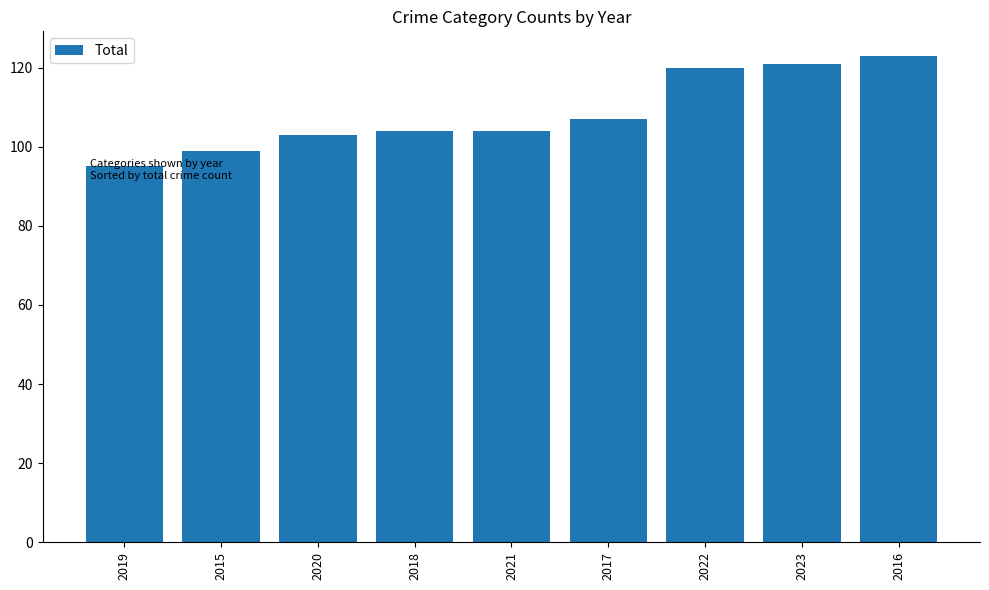

True or false: the data shows 47 at 2018.

False